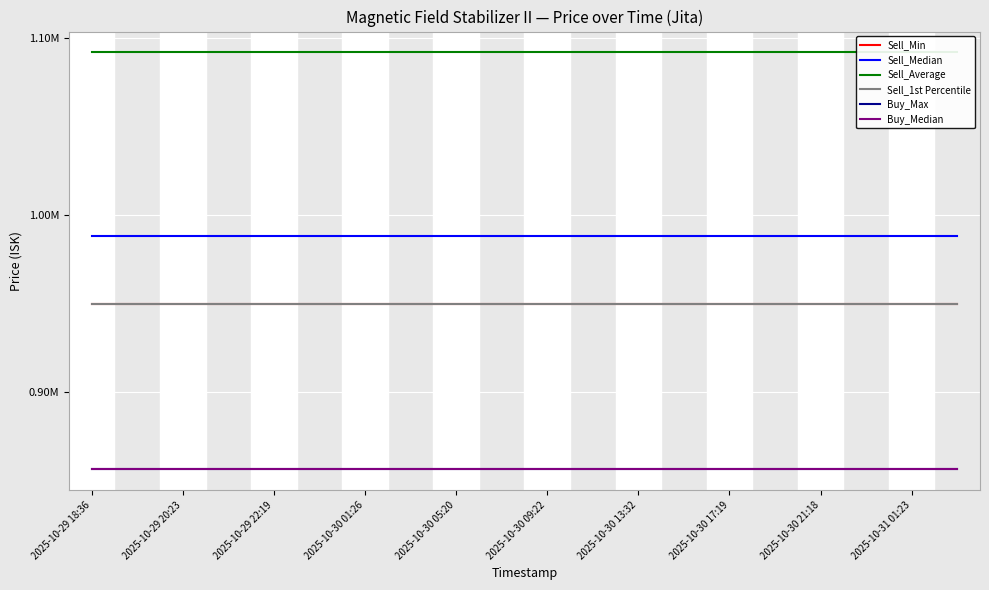

Reading right to left, what are all the values shown in this chart?

Sell_Min: 949800.0	949800.0	949800.0	949800.0	949800.0	949800.0	949800.0	949800.0	949800.0	949800.0	949800.0	949800.0	949800.0	949800.0	949800.0	949800.0	949800.0	949800.0	949800.0	949800.0
Sell_Median: 988200.0	988200.0	988200.0	988200.0	988200.0	988200.0	988200.0	988200.0	988200.0	988200.0	988200.0	988200.0	988200.0	988200.0	988200.0	988200.0	988200.0	988200.0	988200.0	988200.0
Sell_Average: 1091865.7	1091865.7	1091865.7	1091865.7	1091865.7	1091865.7	1091865.7	1091865.7	1091865.7	1091865.7	1091865.7	1091865.7	1091865.7	1091865.7	1091865.7	1091865.7	1091865.7	1091865.7	1091865.7	1091865.7
Sell_1st Percentile: 949800.0	949800.0	949800.0	949800.0	949800.0	949800.0	949800.0	949800.0	949800.0	949800.0	949800.0	949800.0	949800.0	949800.0	949800.0	949800.0	949800.0	949800.0	949800.0	949800.0
Buy_Max: 856700.0	856700.0	856700.0	856700.0	856700.0	856700.0	856700.0	856700.0	856700.0	856700.0	856700.0	856700.0	856700.0	856700.0	856700.0	856700.0	856700.0	856700.0	856700.0	856700.0
Buy_Median: 856300.0	856300.0	856300.0	856300.0	856300.0	856300.0	856300.0	856300.0	856300.0	856300.0	856300.0	856300.0	856300.0	856300.0	856300.0	856300.0	856300.0	856300.0	856300.0	856300.0